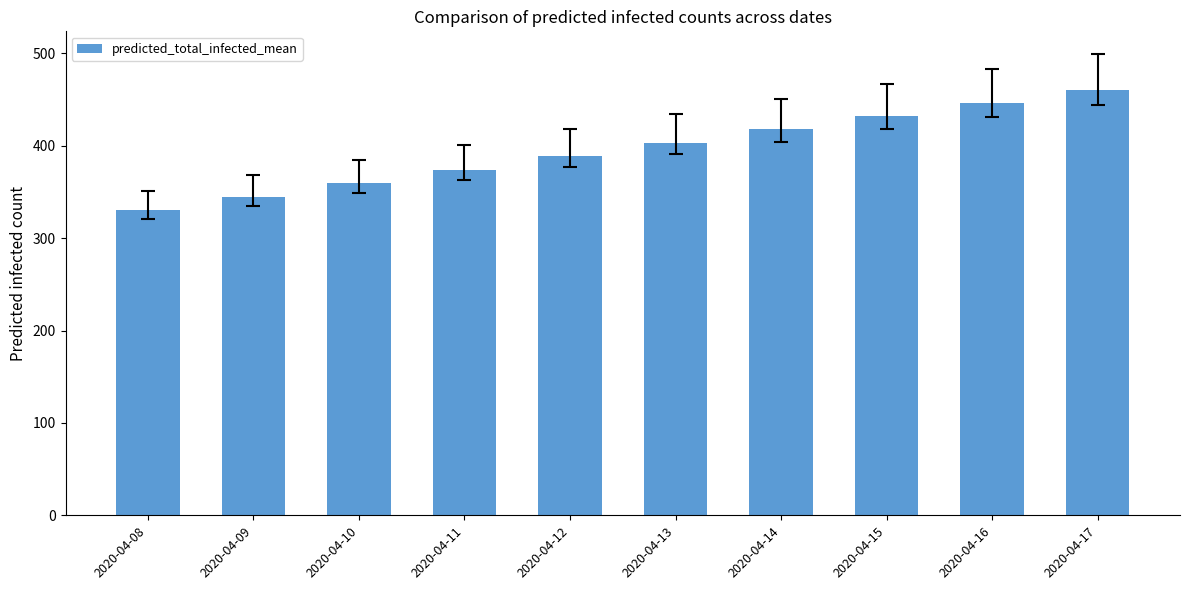

The chart shows a value of 446 at 2020-04-16. True or false?

True